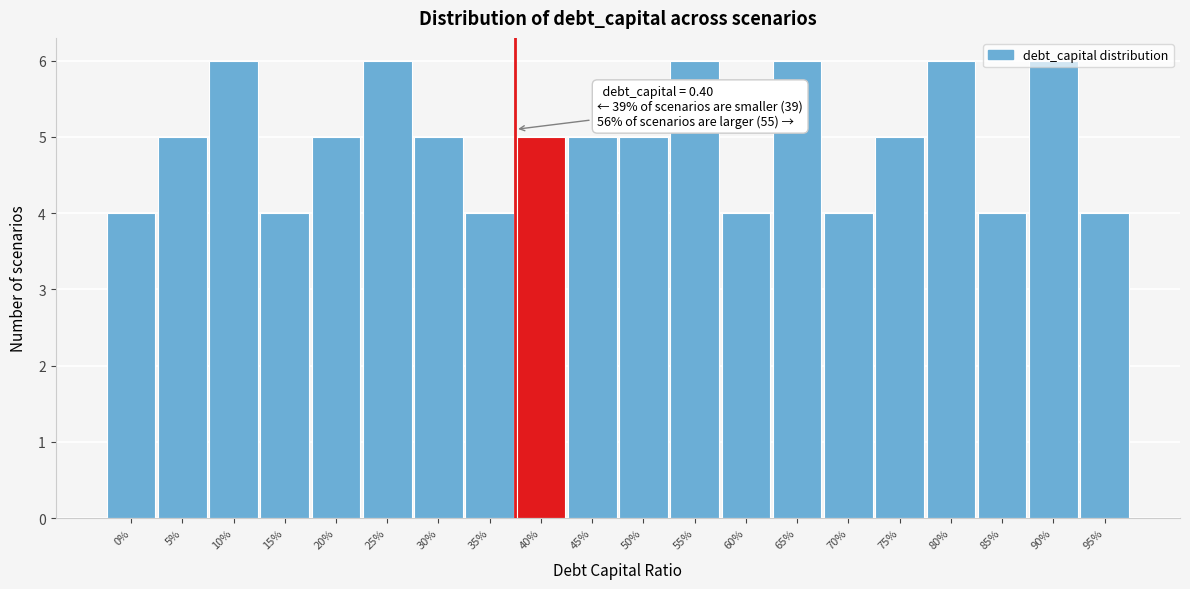

What is the sum of the values at 15% and 30%?

9